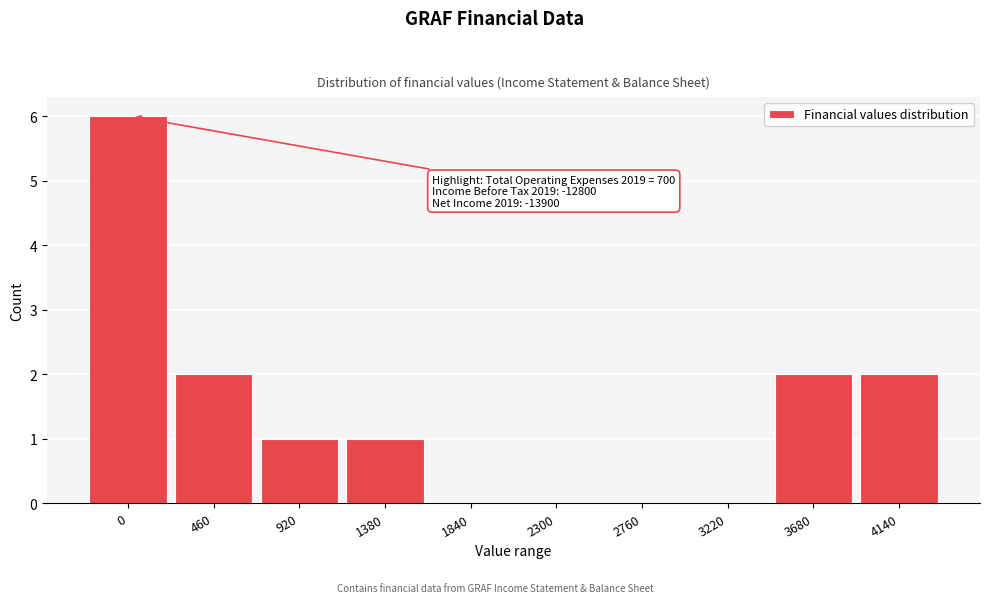

Reading left to right, transcribe all the data shown in this chart.

0=6	460=2	920=1	1380=1	1840=0	2300=0	2760=0	3220=0	3680=2	4140=2